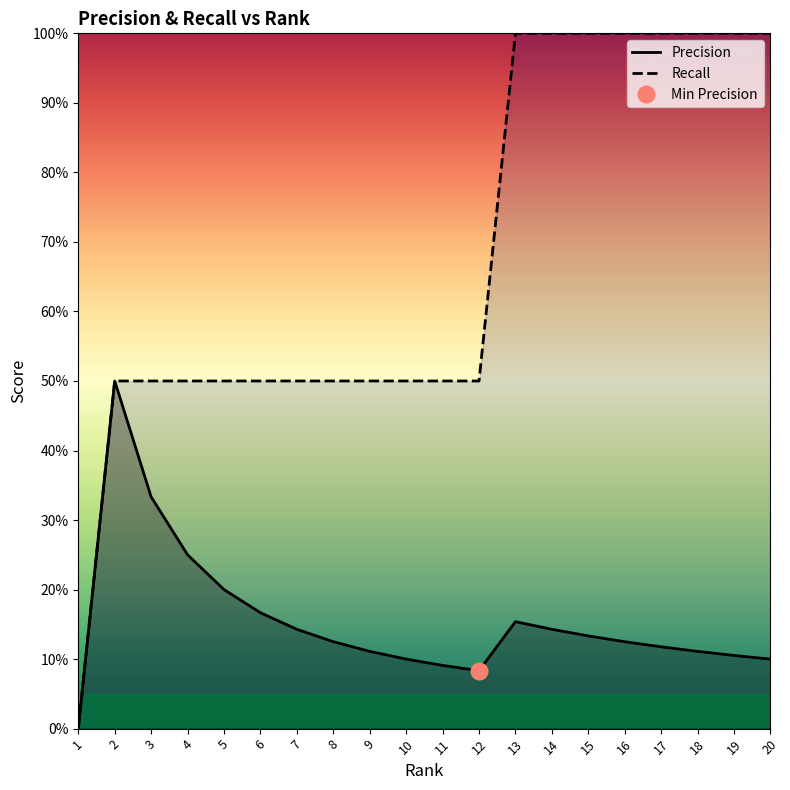

What is the difference between the maximum and minimum values in the Precision series?

0.5